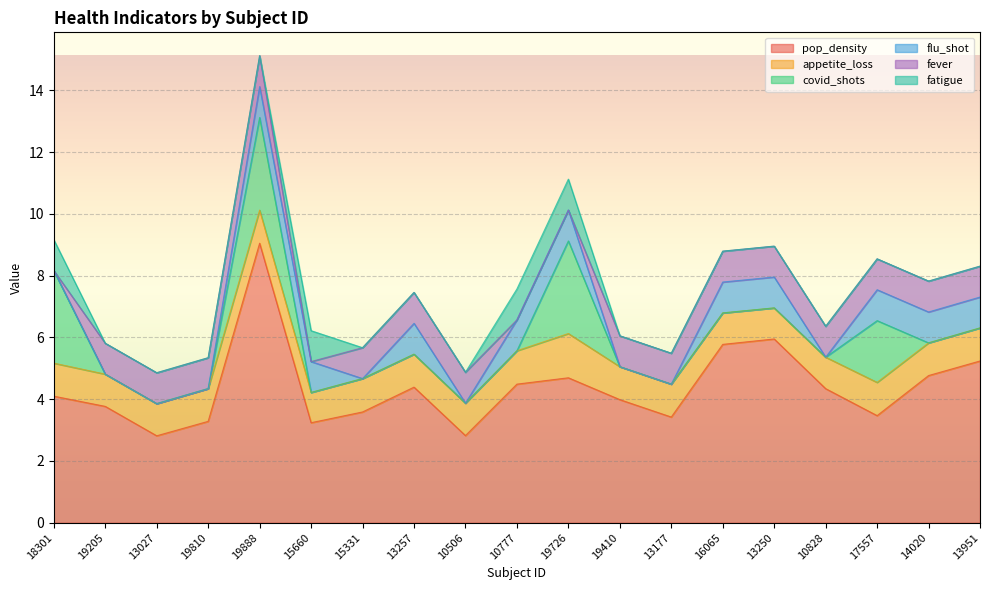

Reading left to right, extract all data points from this chart.

pop_density: 4.1	3.8	2.8	3.3	9.1	3.2	3.6	4.4	2.8	4.5	4.7	4.0	3.4	5.8	6.0	4.3	3.5	4.8	5.2
appetite_loss: 1.1	1.0	1.0	1.1	1.1	1.0	1.1	1.1	1.1	1.1	1.4	1.1	1.1	1.0	1.0	1.0	1.1	1.1	1.1
covid_shots: 3.0	0.0	0.0	0.0	3.0	0.0	0.0	0.0	0.0	0.0	3.0	0.0	0.0	0.0	0.0	0.0	2.0	0.0	0.0
flu_shot: 0.0	0.0	0.0	0.0	1.0	1.0	0.0	1.0	0.0	1.0	1.0	0.0	0.0	1.0	1.0	0.0	1.0	1.0	1.0
fever: 0.0	1.0	1.0	1.0	1.0	0.0	1.0	1.0	1.0	0.0	0.0	1.0	1.0	1.0	1.0	1.0	1.0	1.0	1.0
fatigue: 1.0	0.0	0.0	0.0	0.0	1.0	0.0	0.0	0.0	1.0	1.0	0.0	0.0	0.0	0.0	0.0	0.0	0.0	0.0